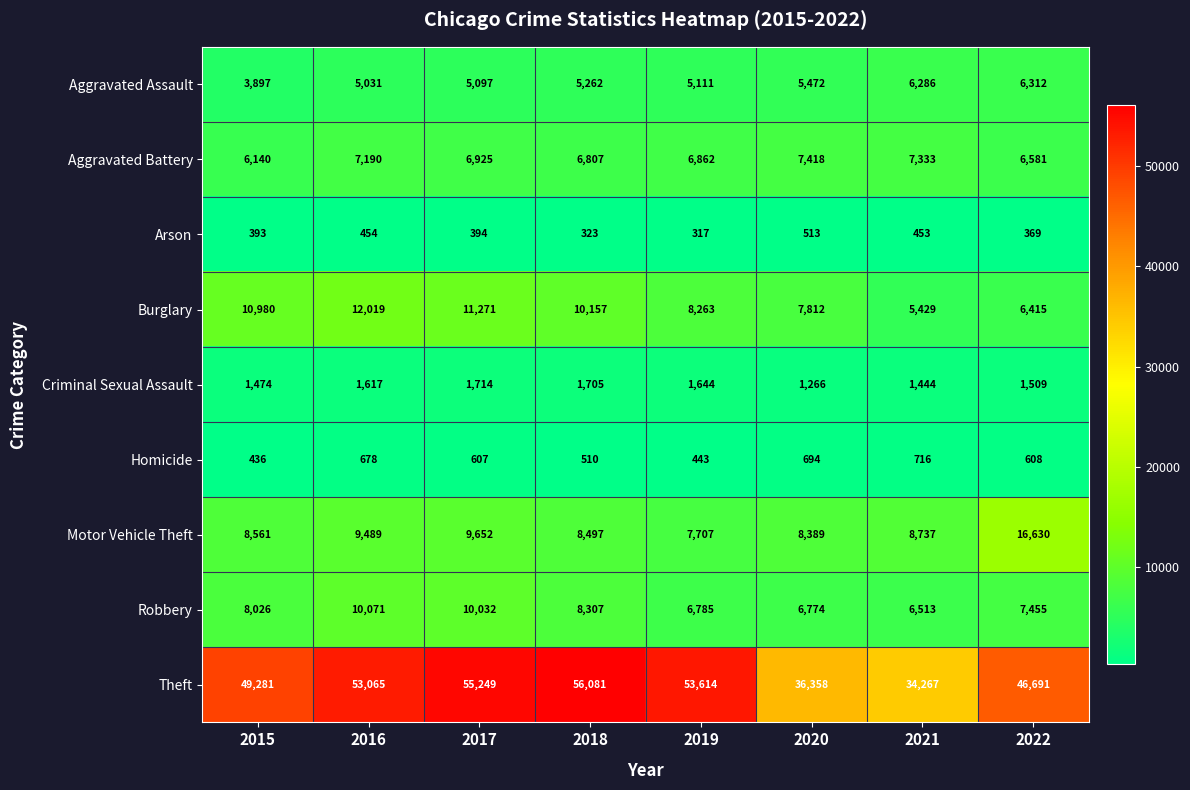

What is the difference between the Burglary values at 2018 and 2015?

823